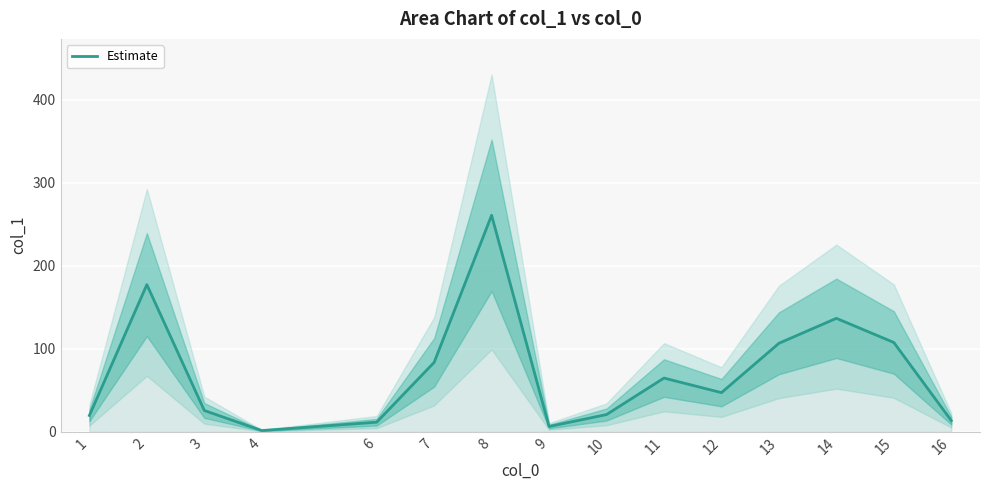

What is the sum of all values?

1083.0